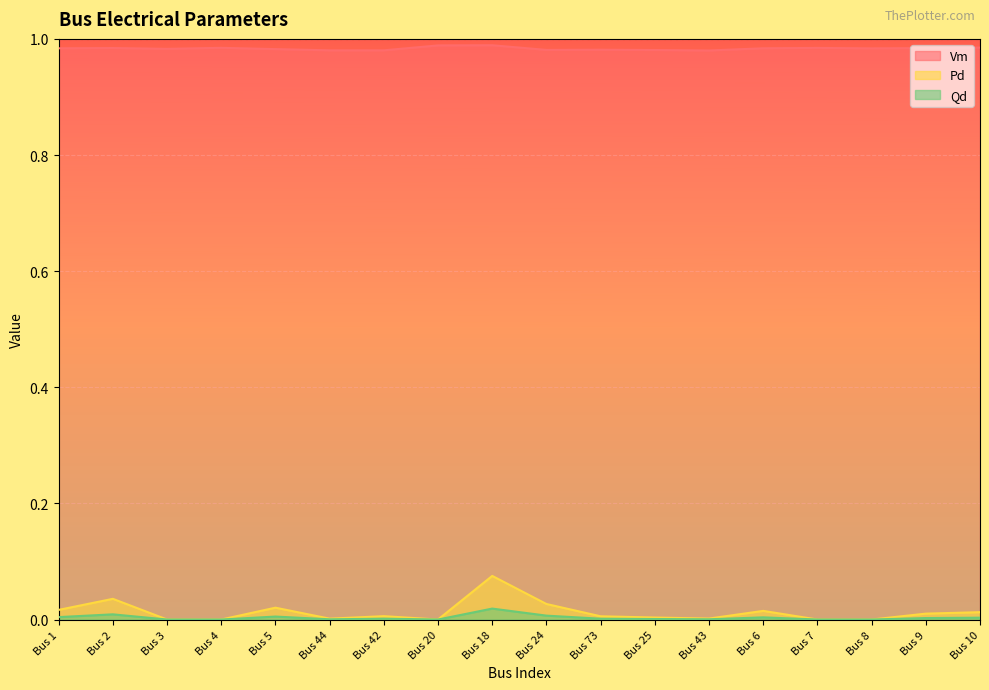

In Qd, how many points are lower than both neighbors (excluding endpoints)?

3